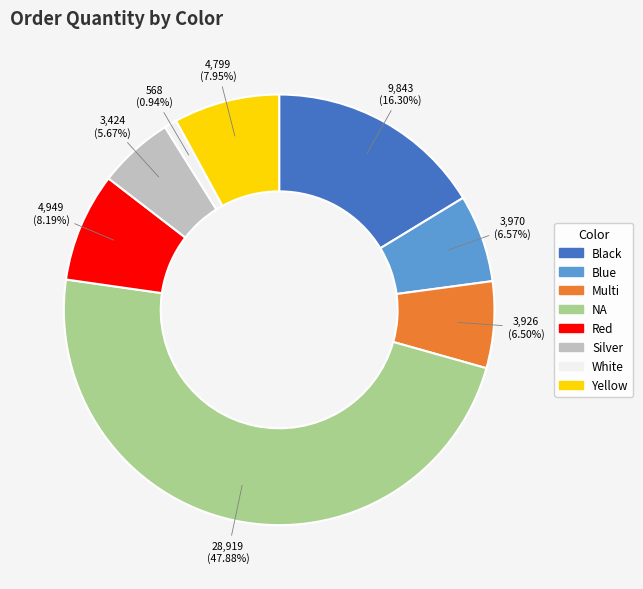

Is there any slice that represents more than half of the pie?

No